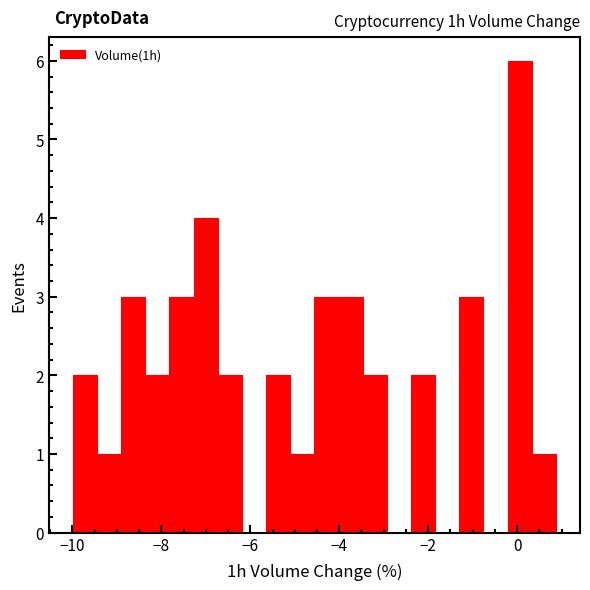

Read against the x-axis, roughly where is the centre of the tallest bar?

0.0